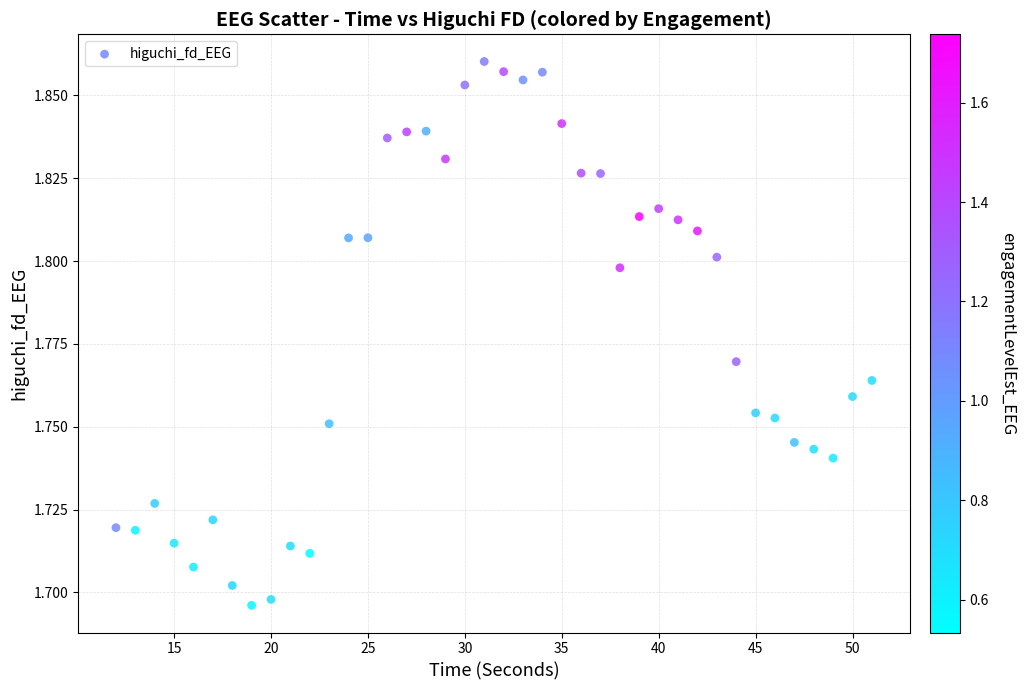

How many data points are displayed?

40